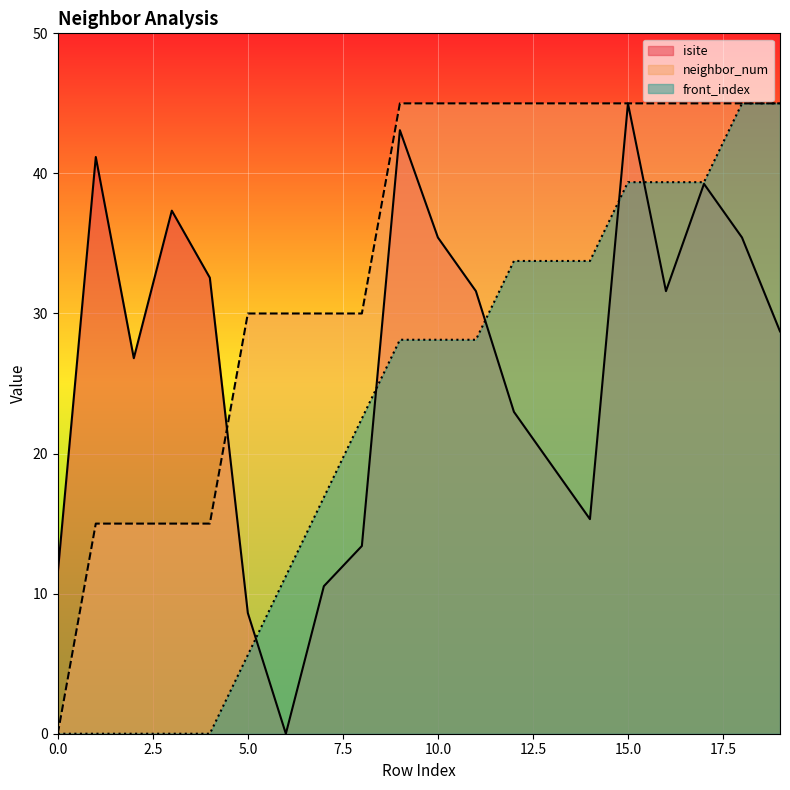

True or false: isite and front_index cross at least once.

True